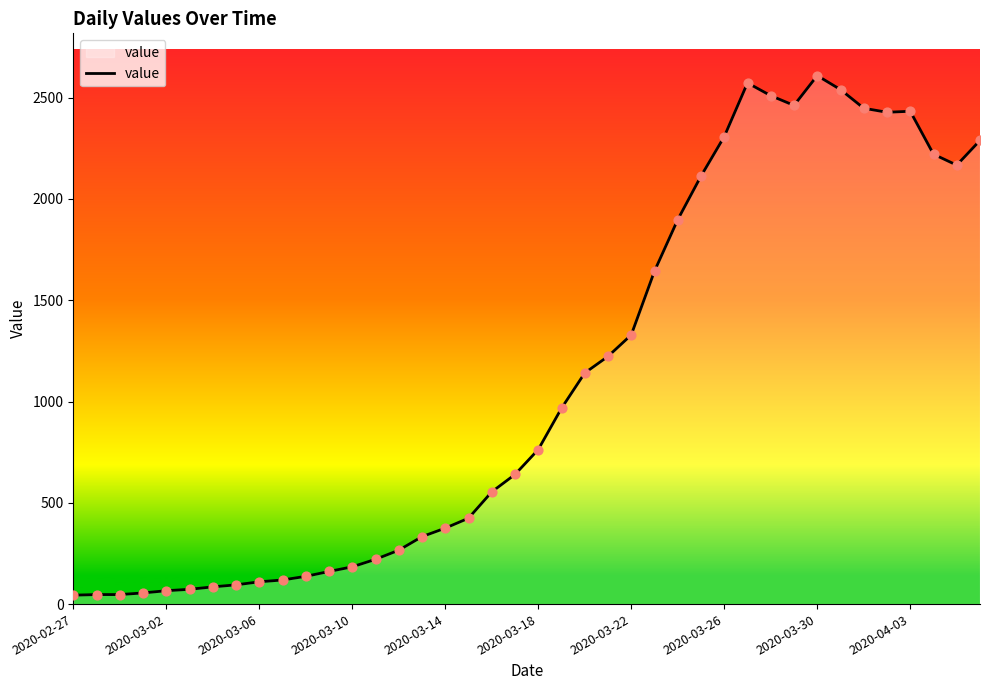

What is the maximum value shown in the chart?

2609